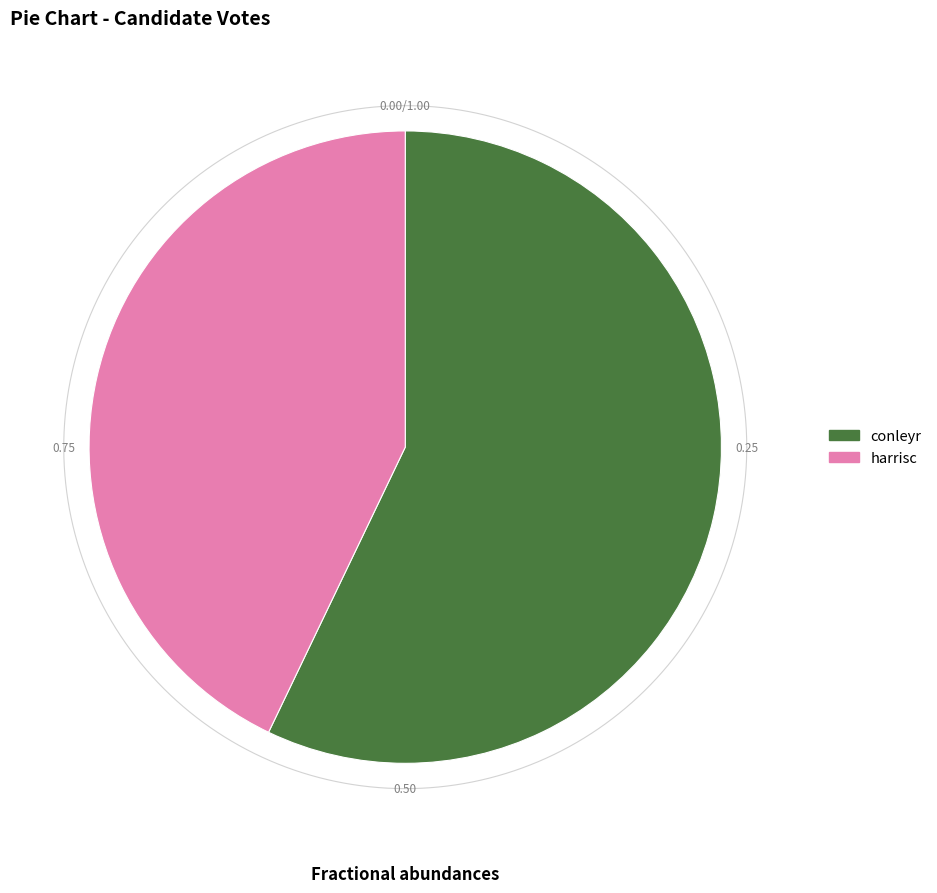

To the nearest percent, what is the difference between the largest and smallest slice percentages?

14%